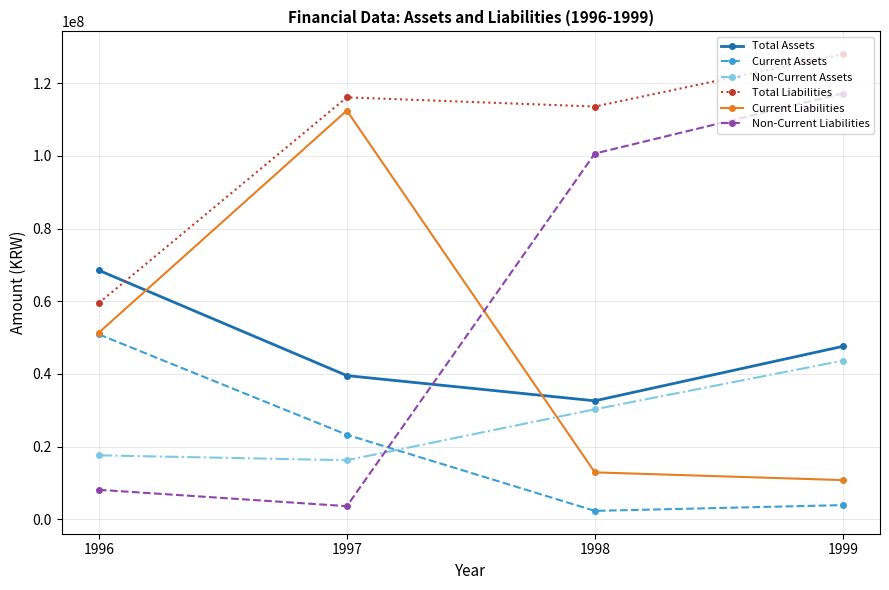

Count the Total Assets values in the range 39548389 to 68508740.

3